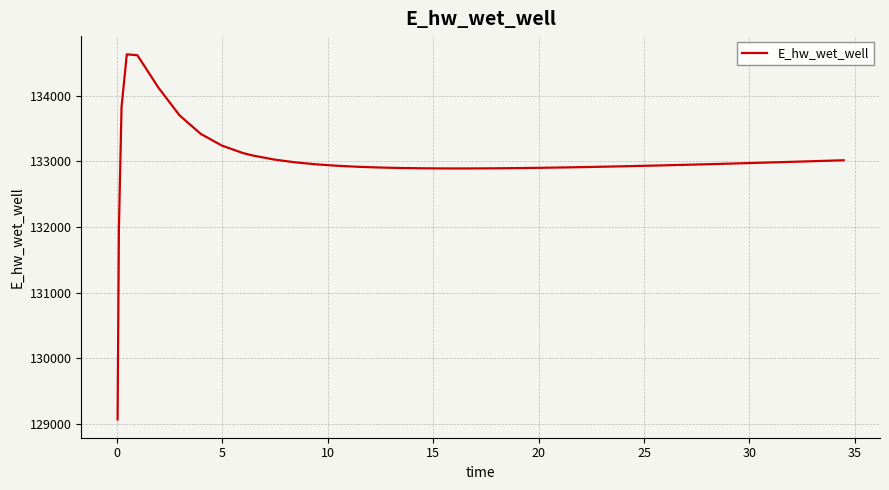

What is the maximum value shown in the chart?

134628.0